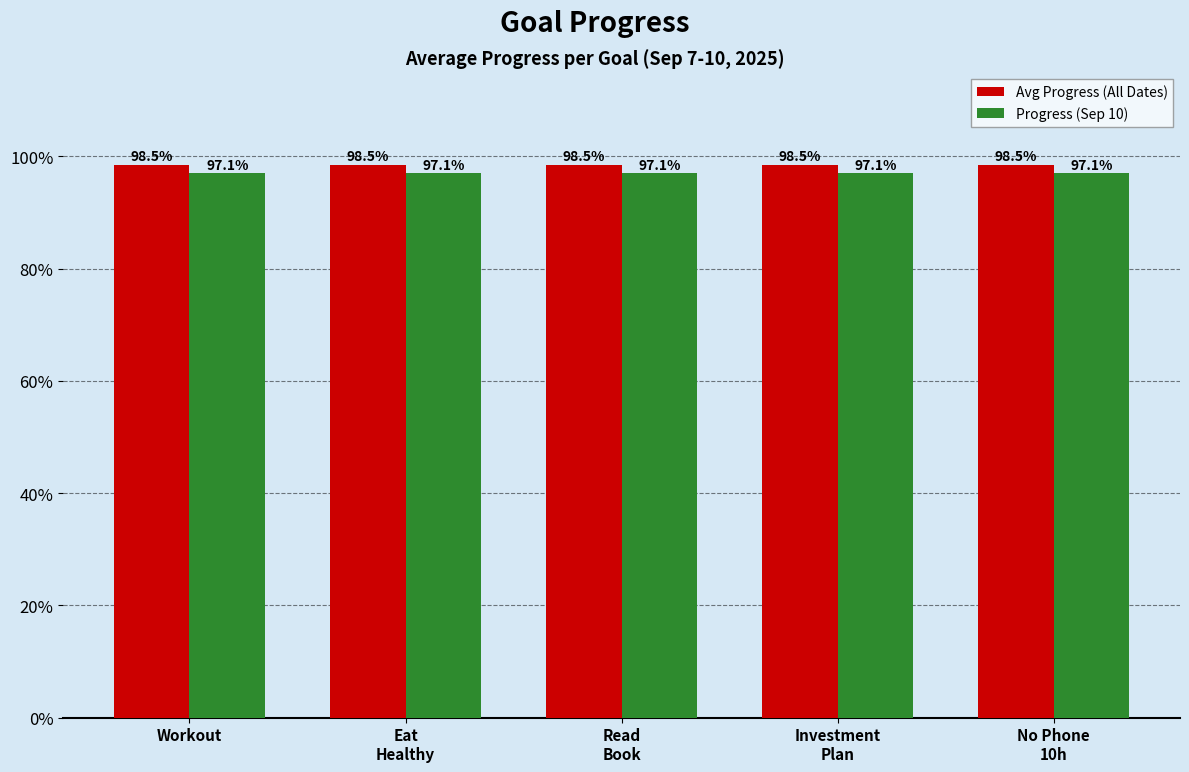

Are the bars horizontal?

No